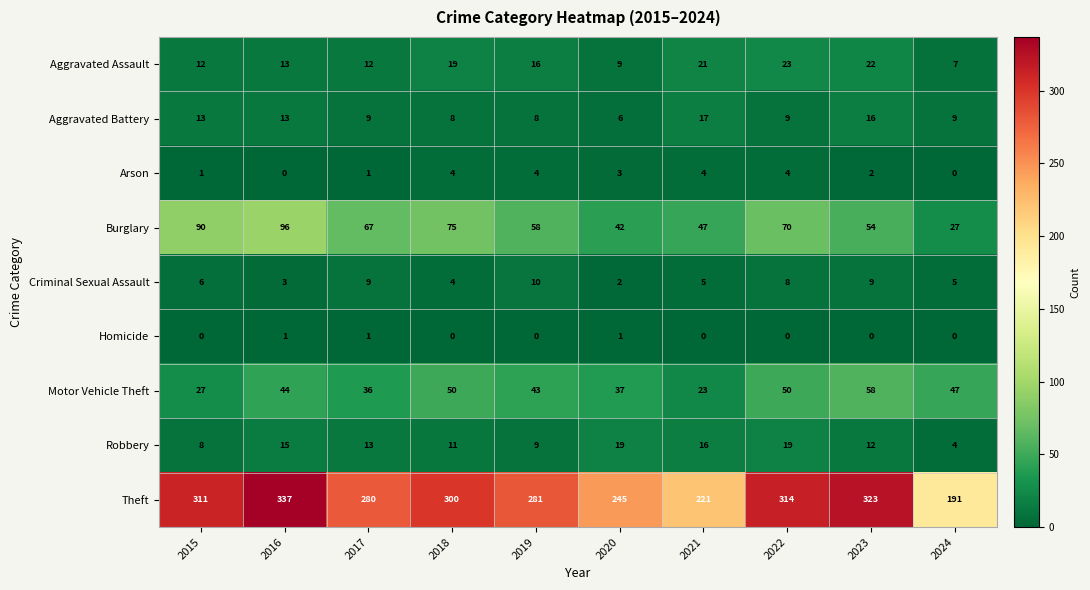

What is the sum of all Homicide values?

3